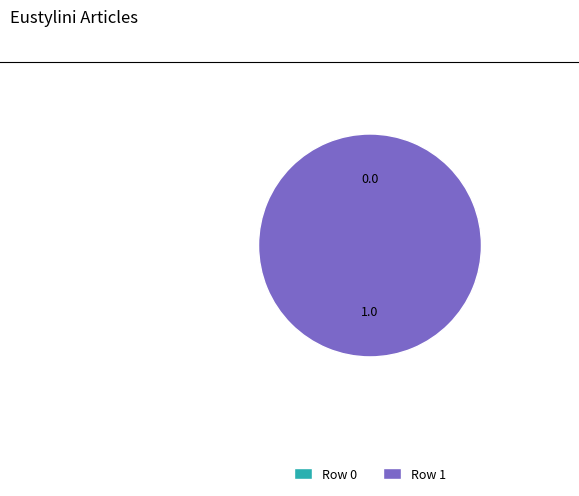

What is the change in value from Row 0 to Row 1?

+1